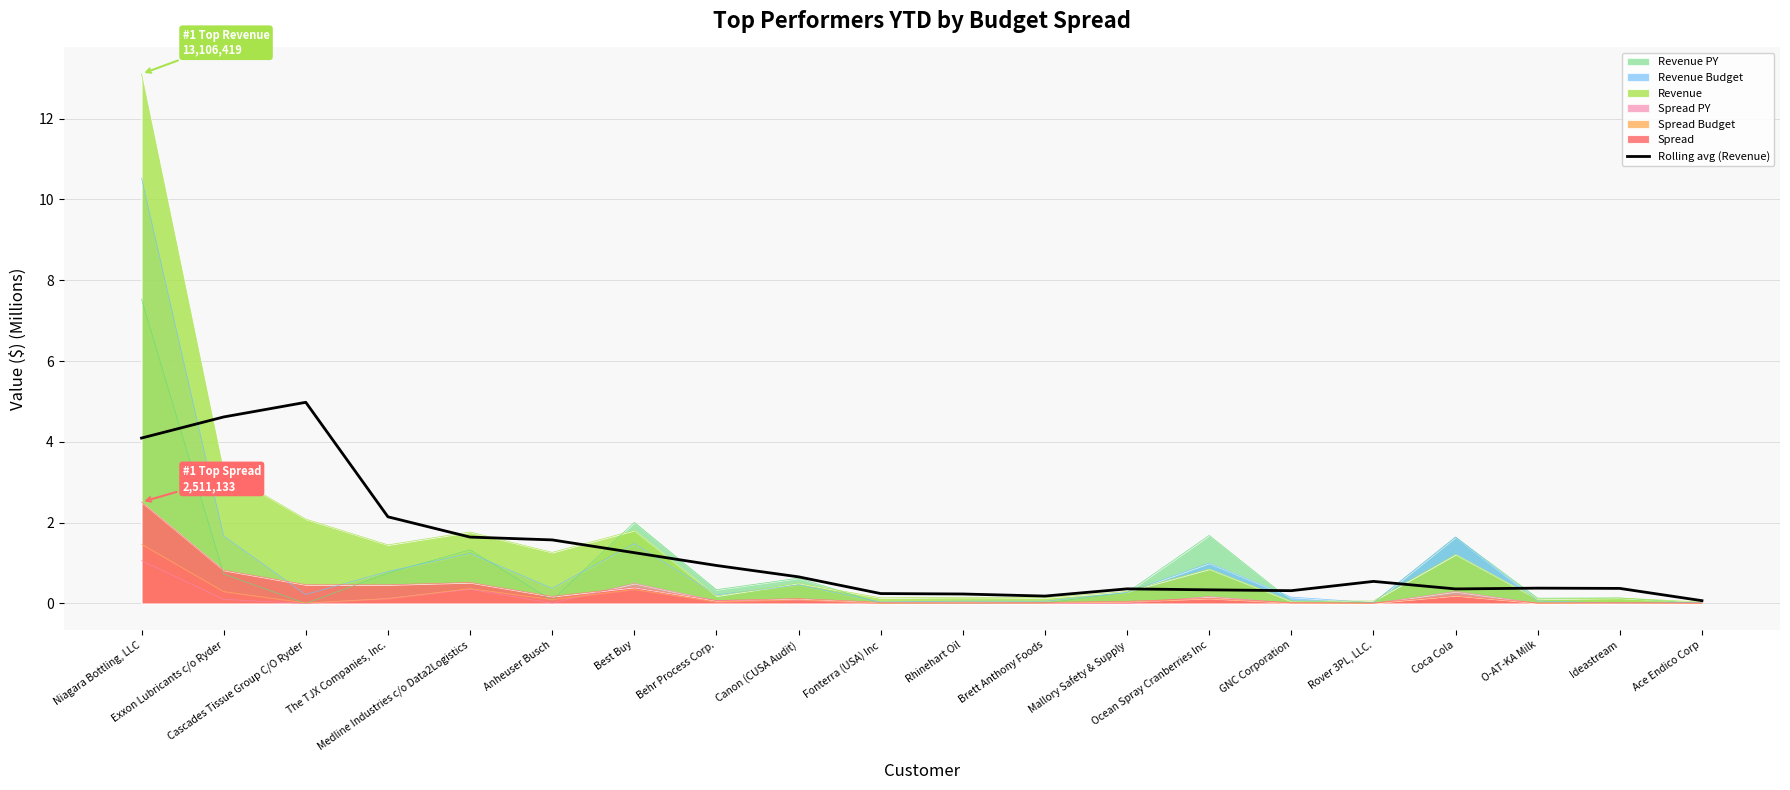

What is the average value?

1.3